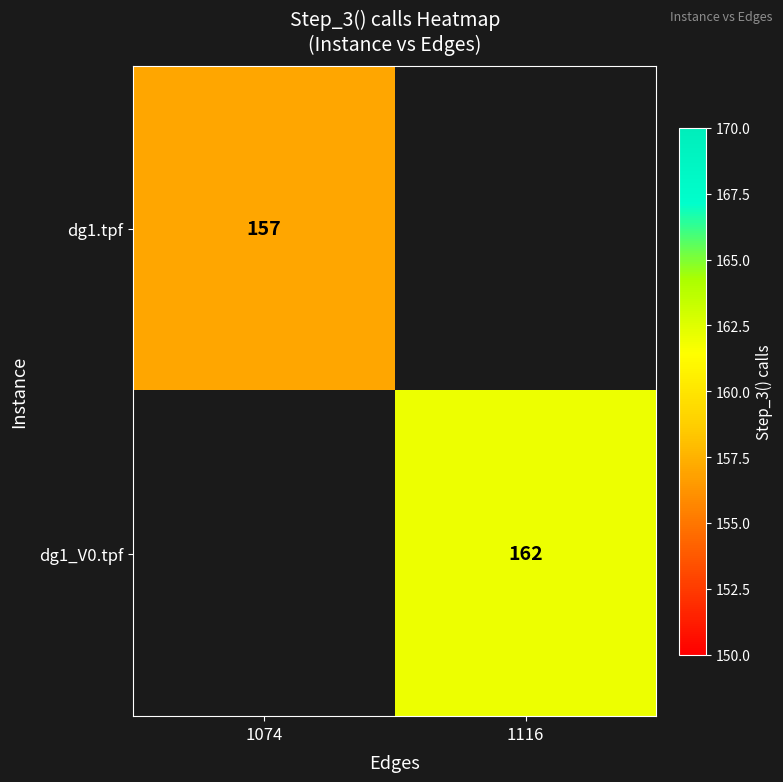

Is the value of dg1.tpf at 1074 greater than the value of dg1_V0.tpf at 1116?

No